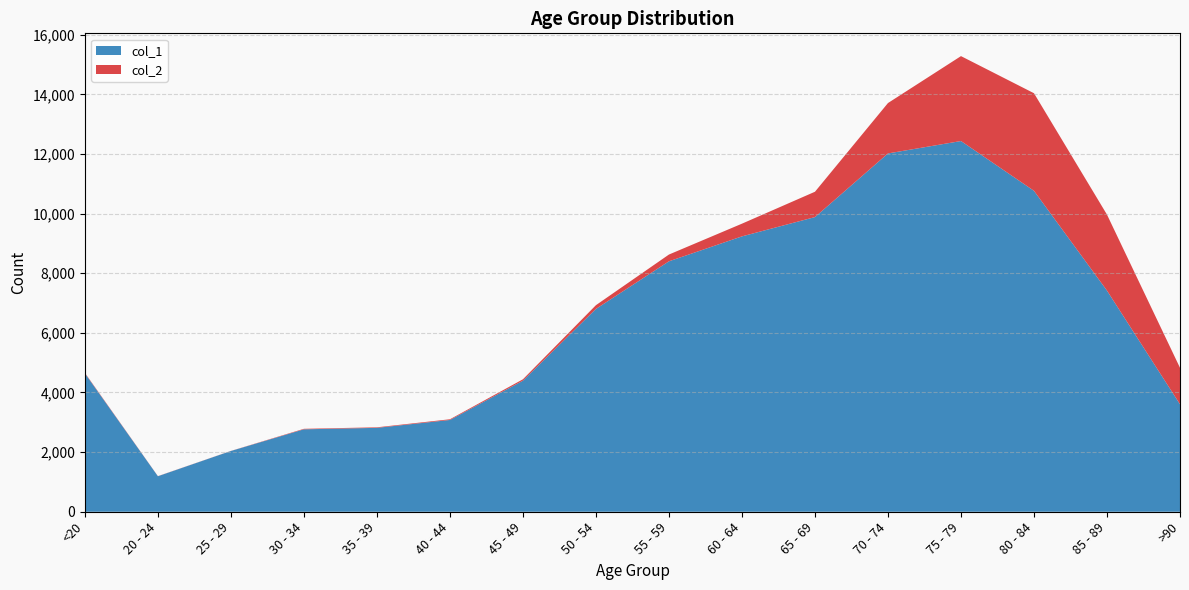

Reading left to right, transcribe all the data shown in this chart.

col_1: 4641	1191	2038	2765	2814	3078	4396	6803	8400	9236	9883	12018	12434	10764	7417	3604
col_2: 18	4	3	17	18	24	47	126	227	426	850	1690	2848	3273	2548	1224